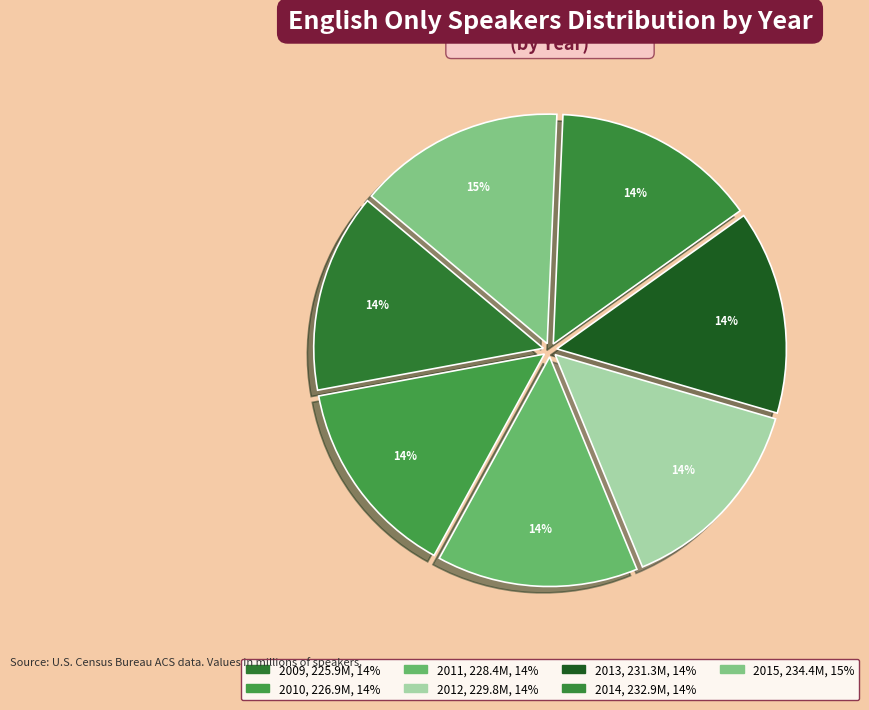

What is the smallest slice in the pie chart?

2009